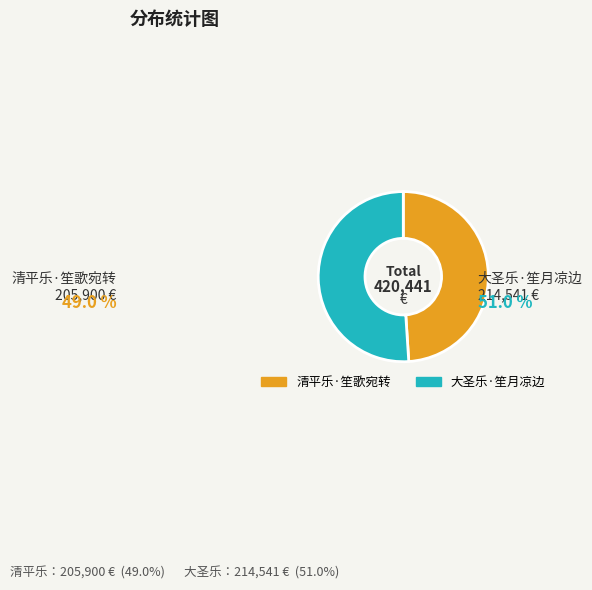

Rank the categories by value from highest to lowest.

大圣乐·笙月凉边, 清平乐·笙歌宛转